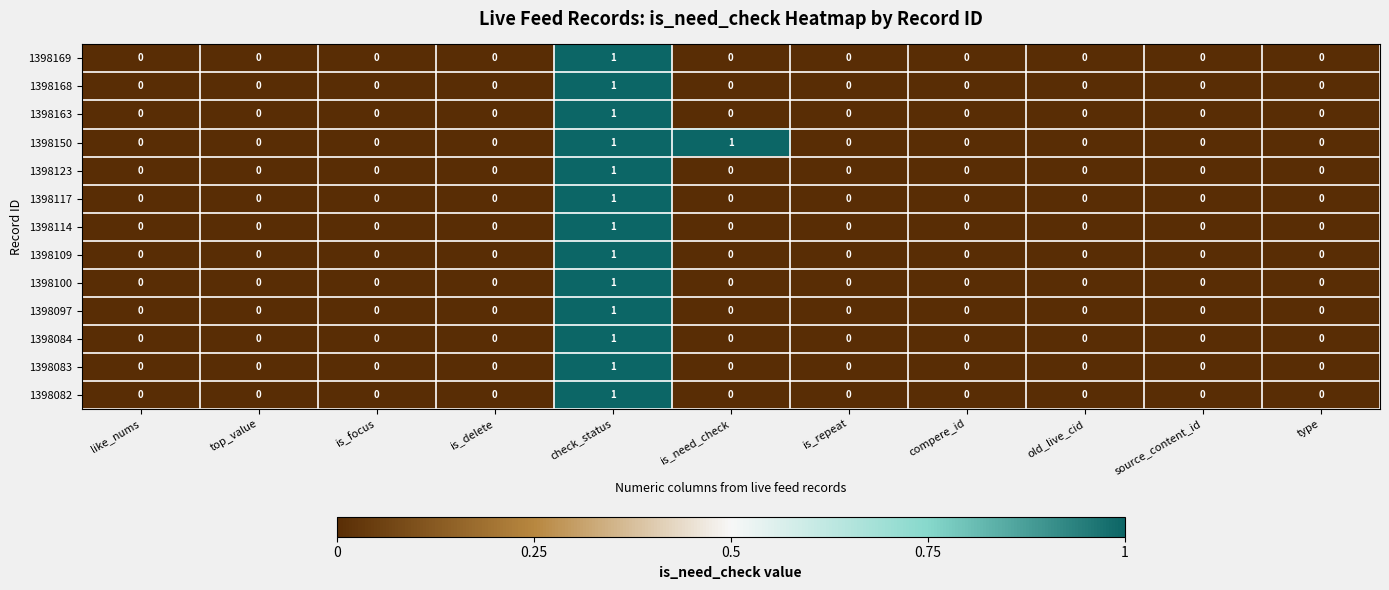

How many 1398123 values are between 0 and 1?

11